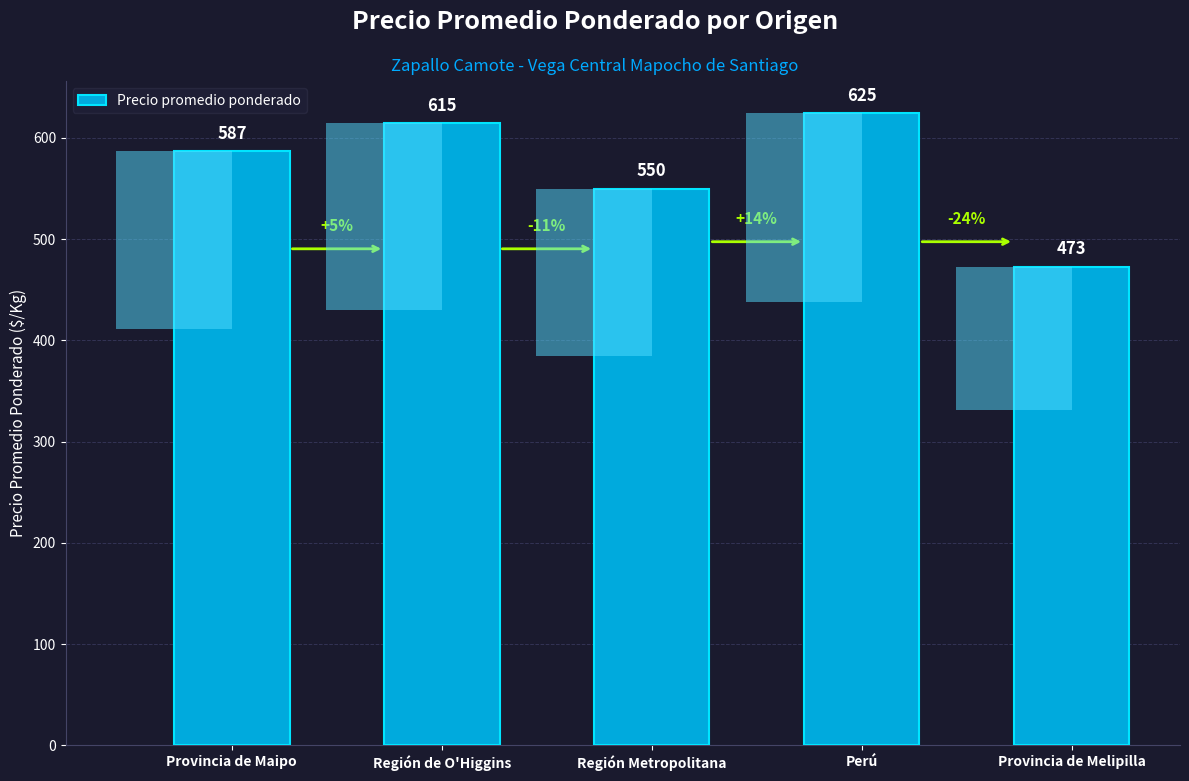

What is the label of the 2nd bar from the right?

Perú